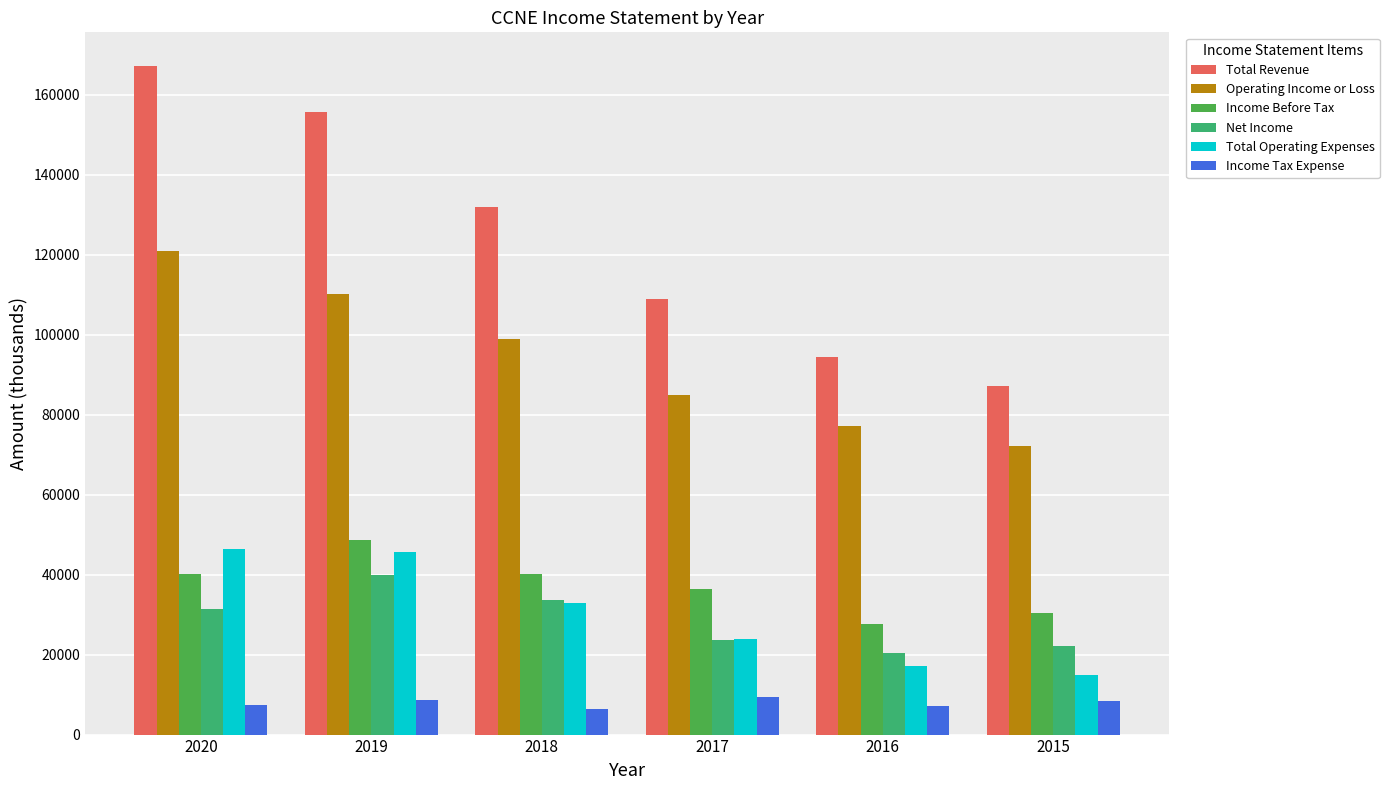

True or false: Total Revenue has a value of 90928 at 2020.

False